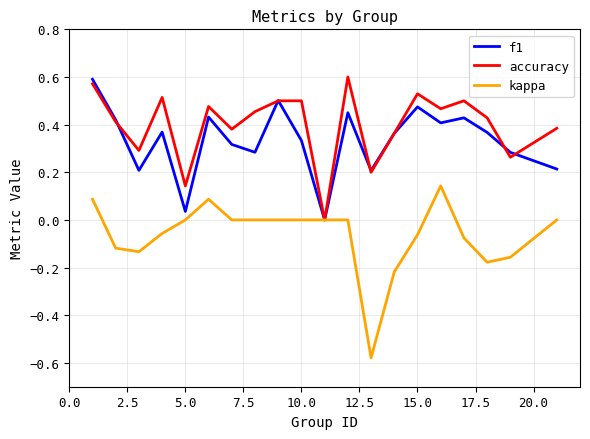

Which series has the largest range (max minus min)?

kappa